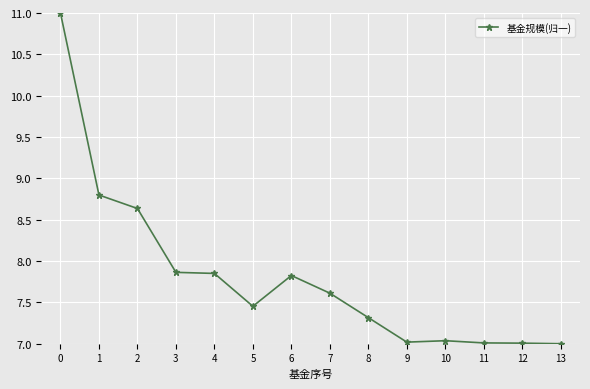

Is this an area chart (filled region under the line)?

No